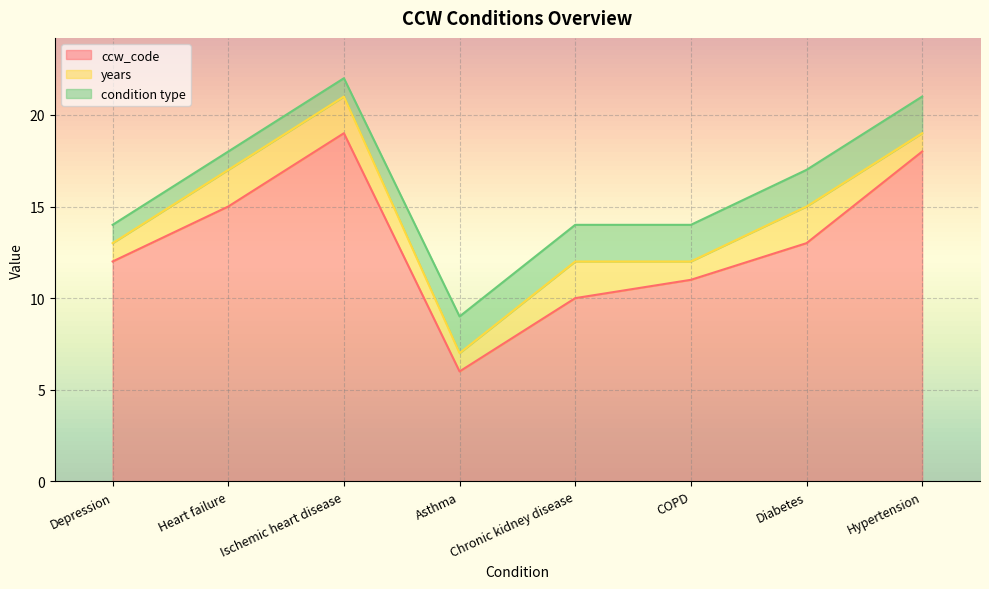

Rank the series at Heart failure from lowest to highest value.

condition type, years, ccw_code